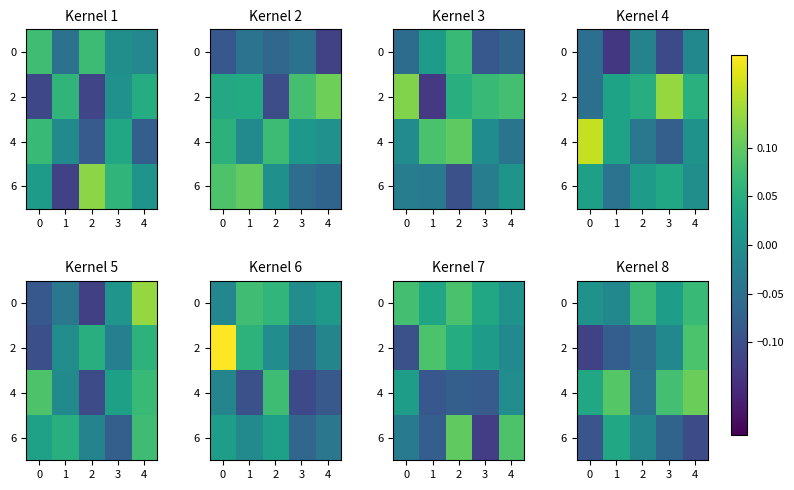

Which has a higher value, 4 or 3?

4